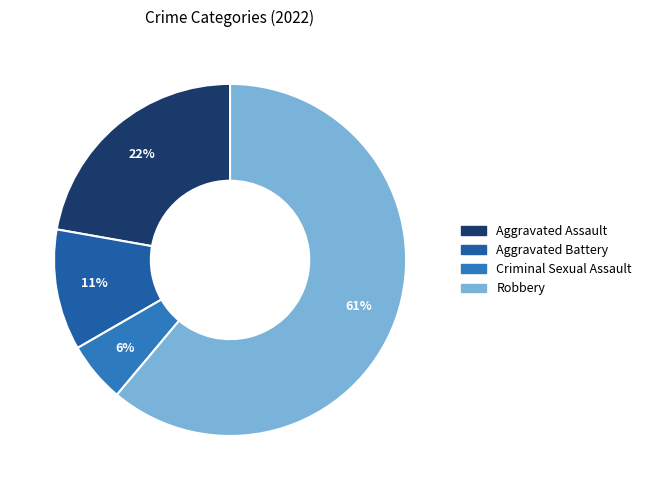

To the nearest percent, what percentage of the pie is Aggravated Battery?

11%